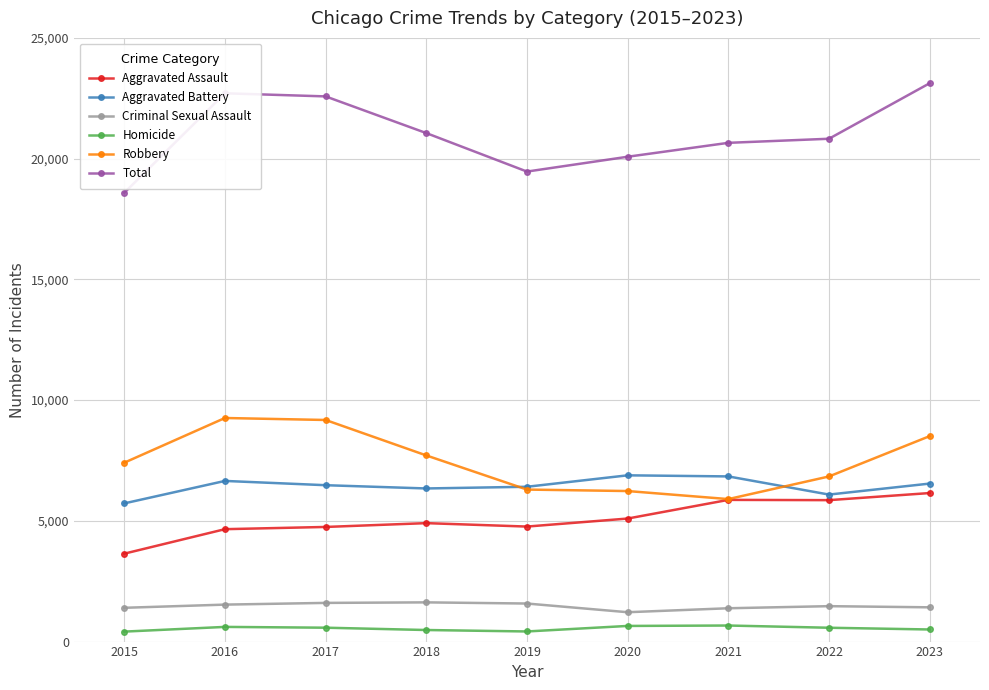

What is the difference between the second highest and second lowest values in the Aggravated Assault series?

1213